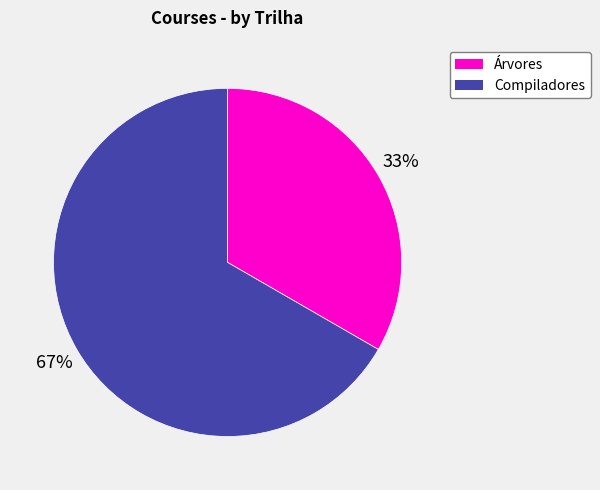

Which category has the smallest portion of the pie?

Árvores